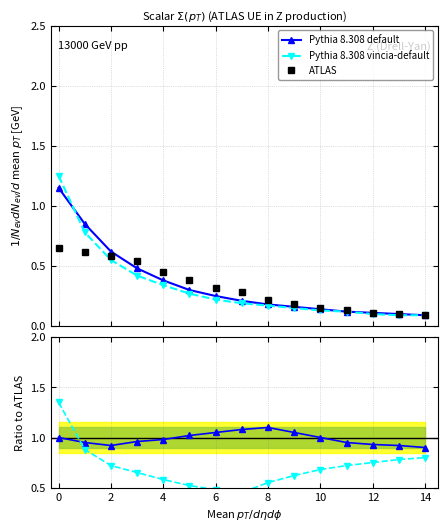

What are all the series names shown in the legend?

Pythia 8.308 default, Pythia 8.308 vincia-default, ATLAS